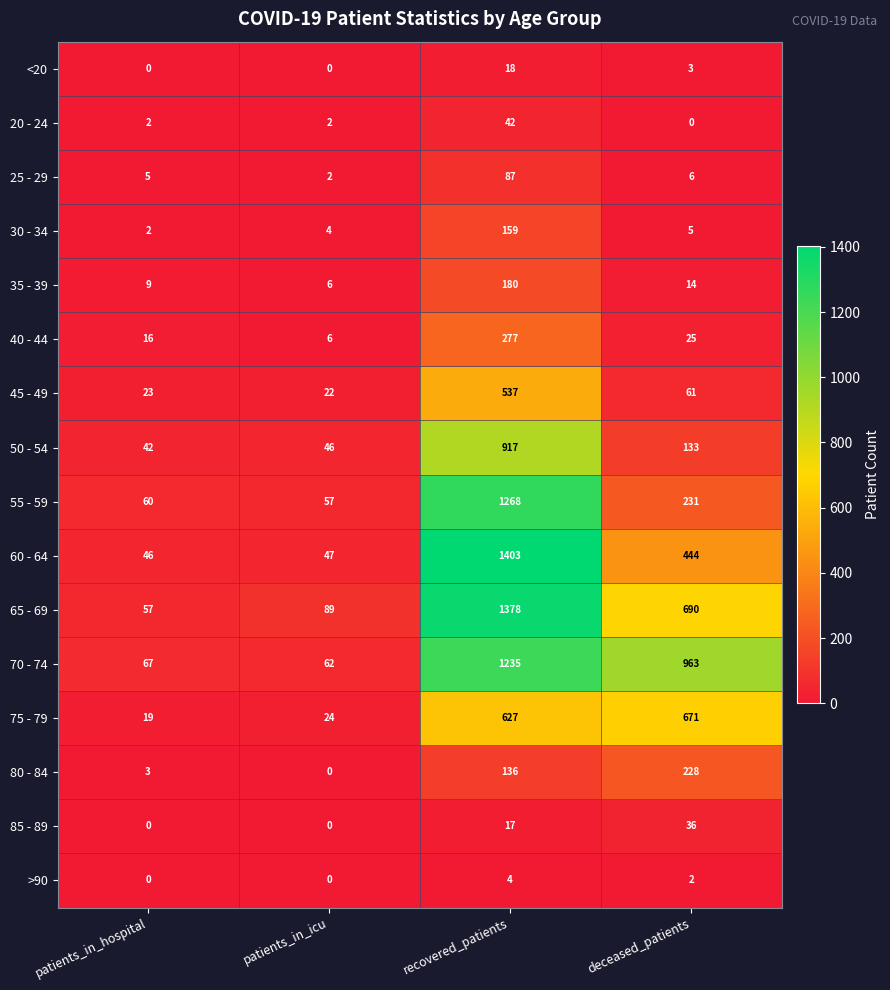

What is the sum of all 70 - 74 values?

2327